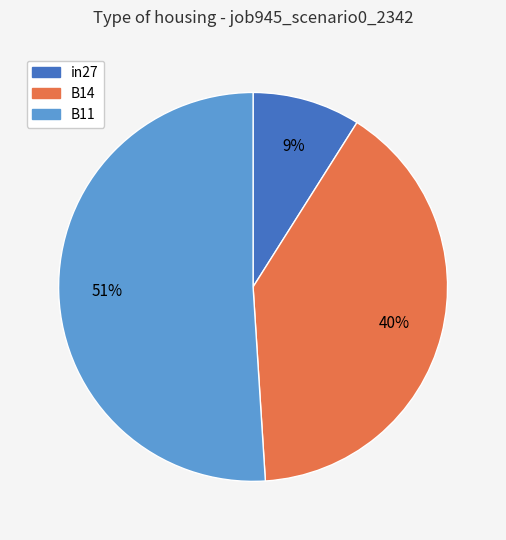

True or false: B14 accounts for 40% of the total.

True